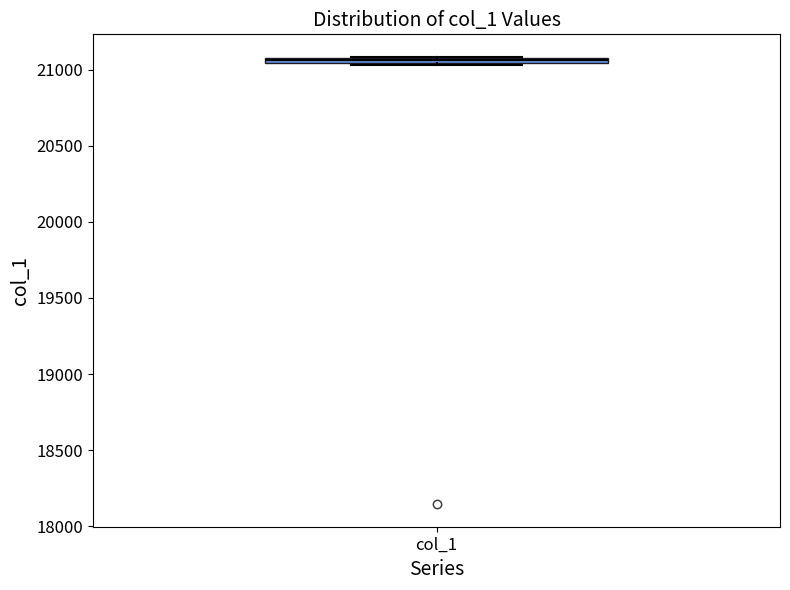

Where is the upper edge of the box for col_1 on the y-axis? The values are not printed on the chart, so give them approximately, as read against the axis.

21100